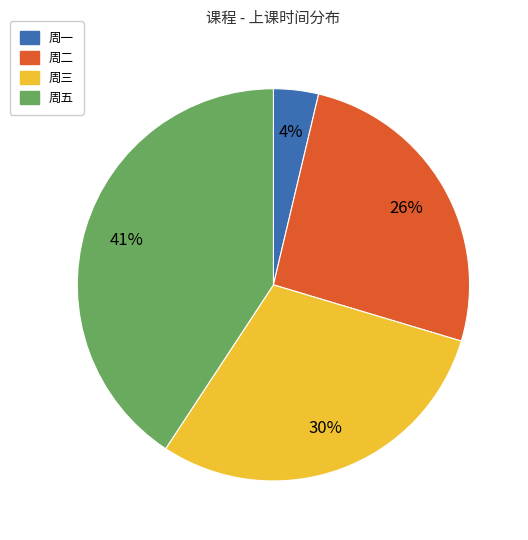

To the nearest percent, what portion does 周一 represent?

4%